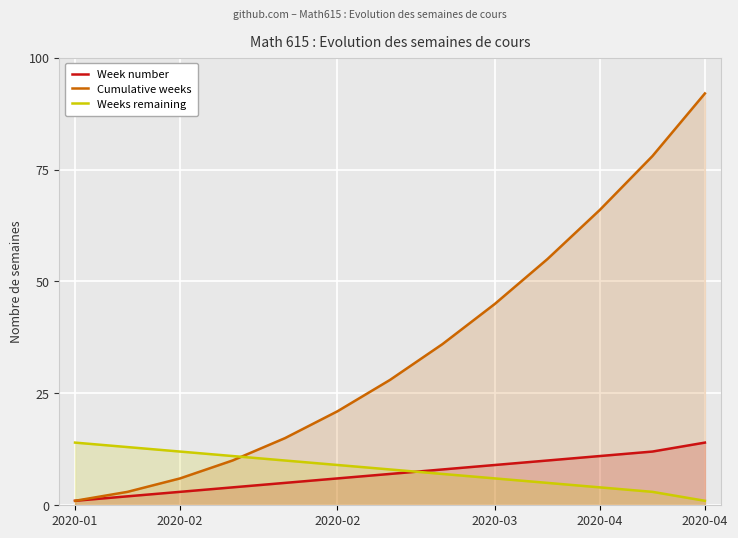

What is the spread (max minus min) of values at 2020-03?

39